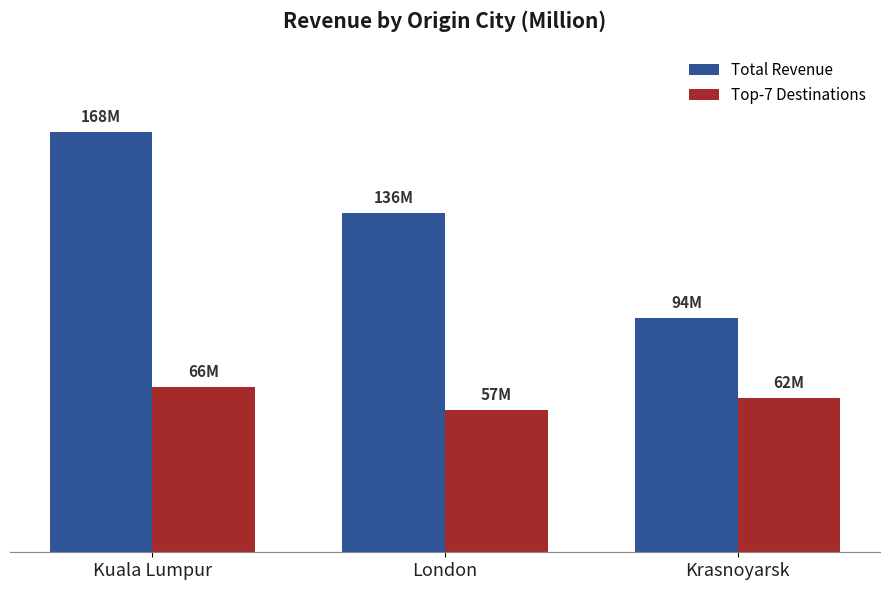

What is the difference between the maximum and minimum values in the Total Revenue series?

74.5